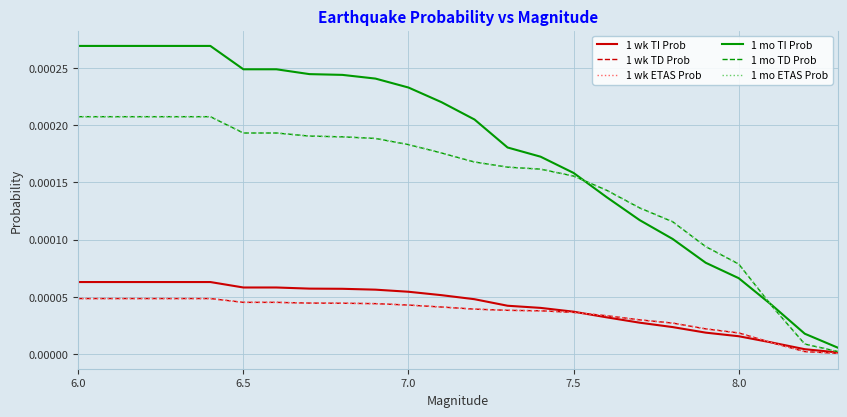

Is this an area chart (filled region under the line)?

No